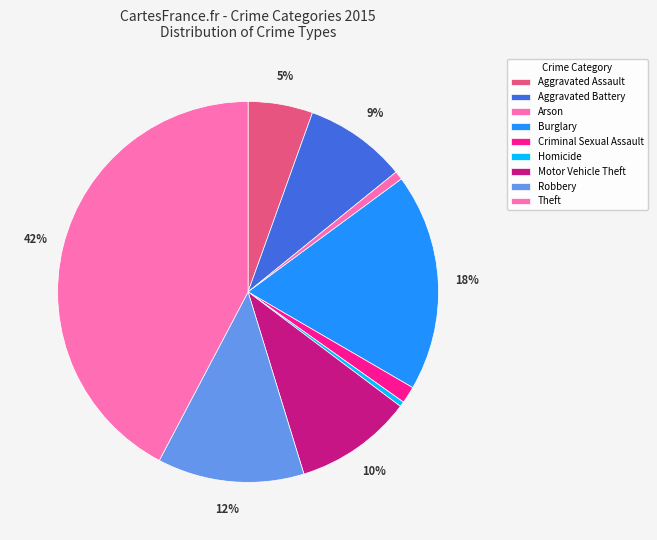

True or false: Motor Vehicle Theft accounts for 1% of the total.

False